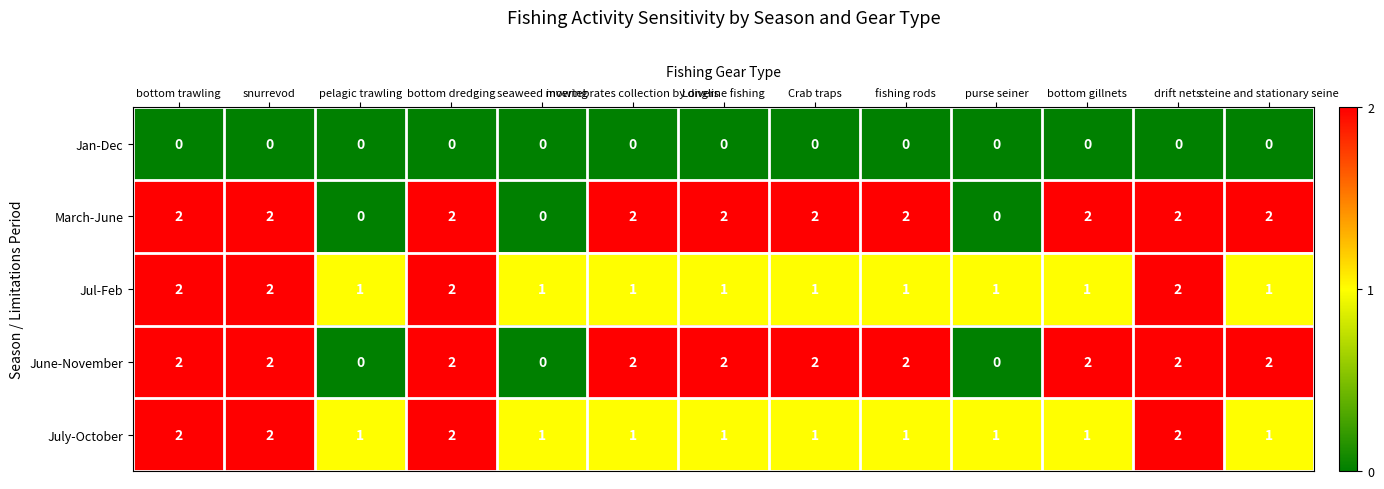

Is the value of Jul-Feb at bottom trawling greater than the value of July-October at Crab traps?

Yes